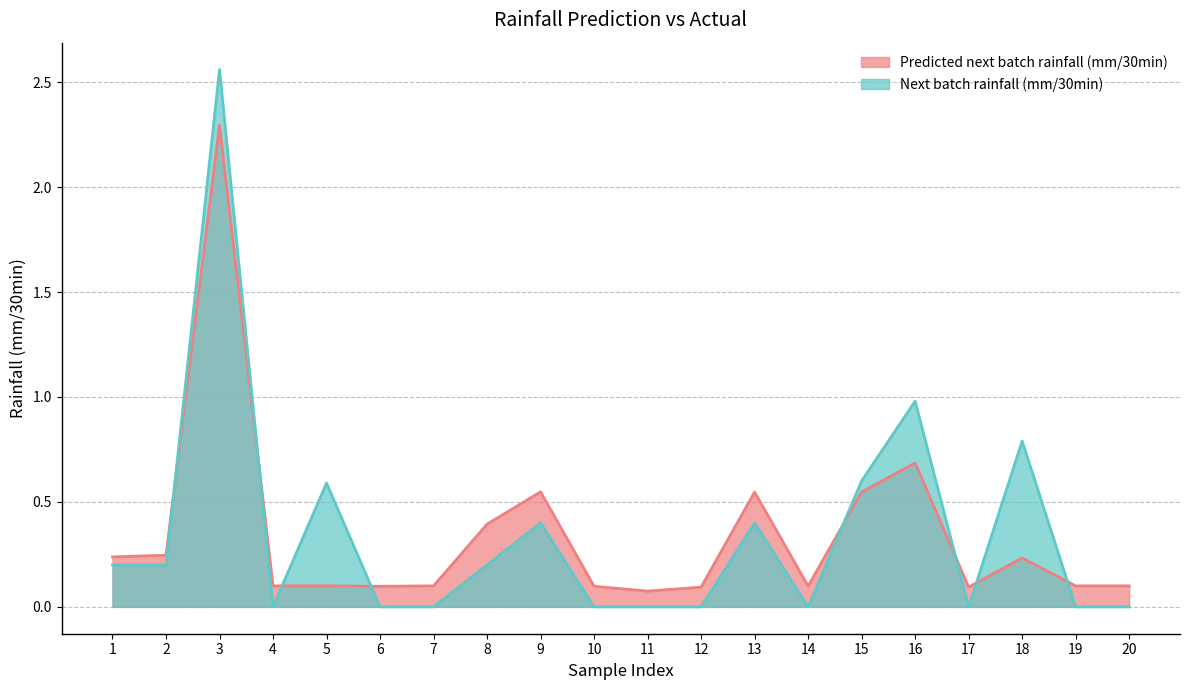

The Predicted next batch rainfall (mm/30min) series shows 0.1 at 17. True or false?

True